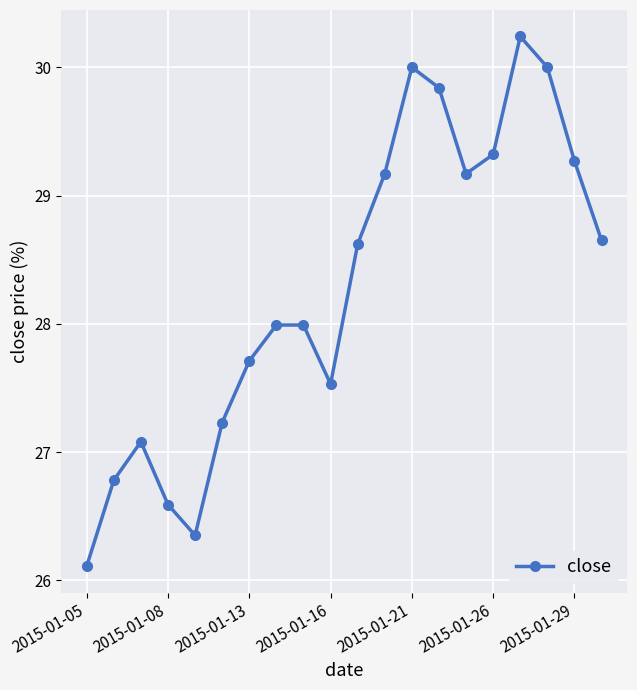

Count the number of data series in this chart.

1